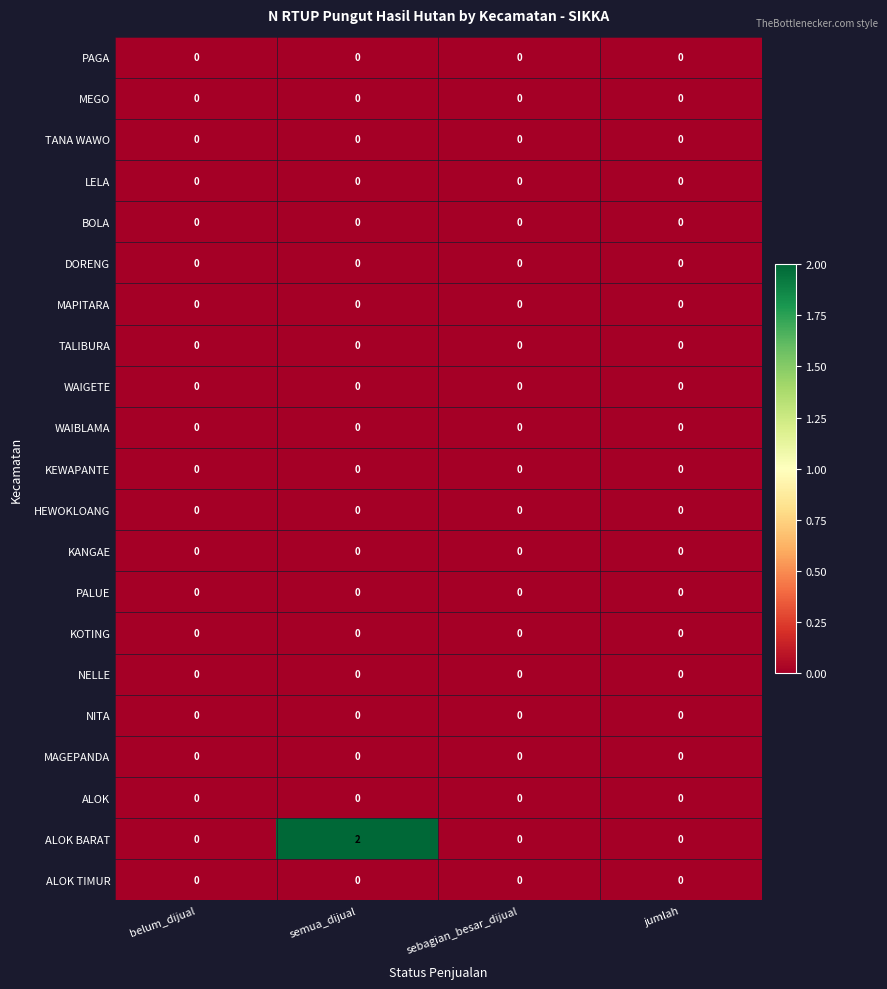

At how many categories does at least one series exceed 1?

1